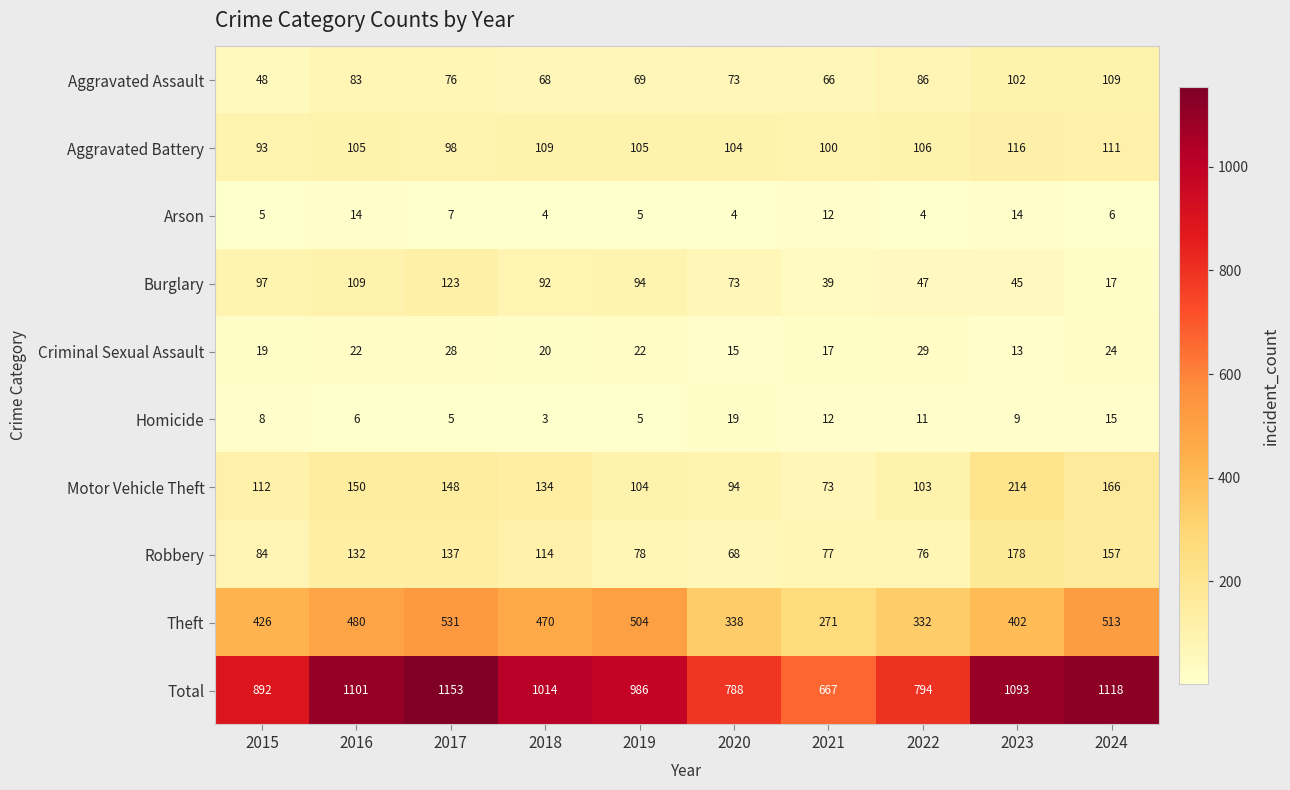

True or false: Motor Vehicle Theft has a value of 150 at 2016.

True